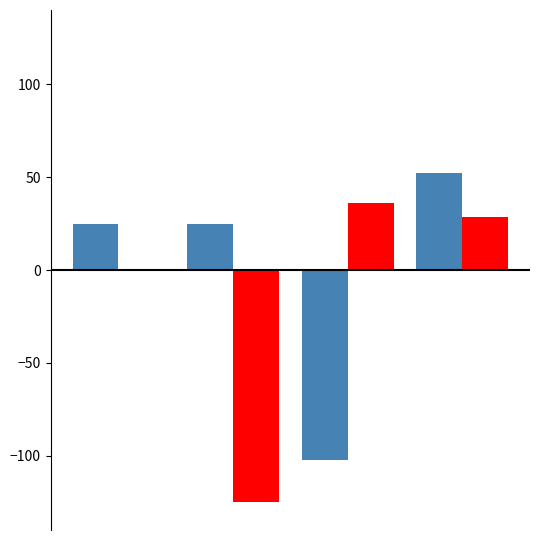

What is the greatest value displayed?

52.4